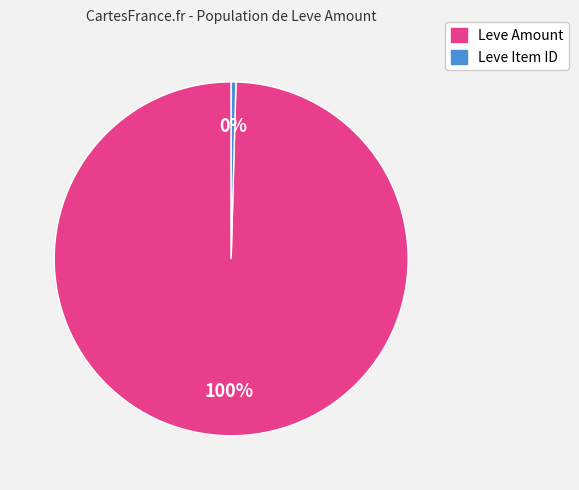

What percentage is the Leve Amount slice, to the nearest percent?

100%